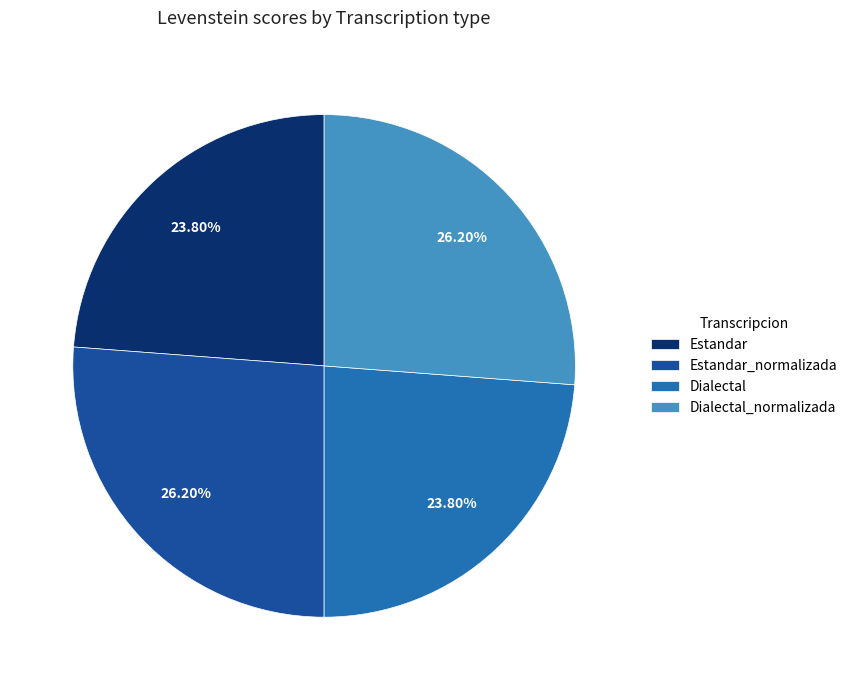

The Dialectal slice represents 32% of the pie. True or false?

False